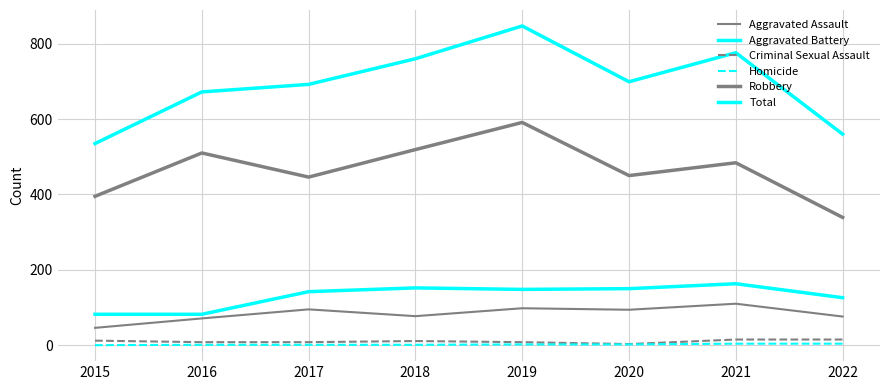

Reading right to left, what are all the values shown in this chart?

Aggravated Assault: 2022=76	2021=110	2020=94	2019=98	2018=77	2017=95	2016=71	2015=46
Aggravated Battery: 2022=126	2021=163	2020=150	2019=148	2018=152	2017=142	2016=82	2015=82
Criminal Sexual Assault: 2022=15	2021=15	2020=3	2019=8	2018=11	2017=8	2016=8	2015=12
Homicide: 2022=4	2021=4	2020=2	2019=2	2018=1	2017=1	2016=1	2015=0
Robbery: 2022=339	2021=484	2020=450	2019=591	2018=519	2017=446	2016=510	2015=395
Total: 2022=560	2021=776	2020=699	2019=847	2018=760	2017=692	2016=672	2015=535